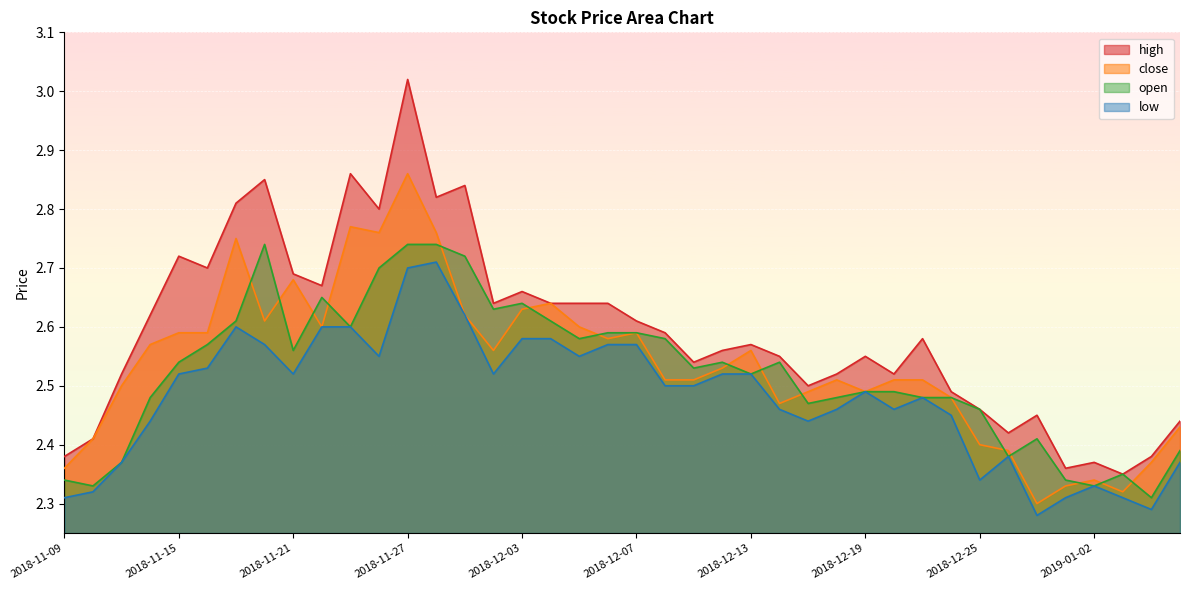

Which series has the widest spread of values?

high